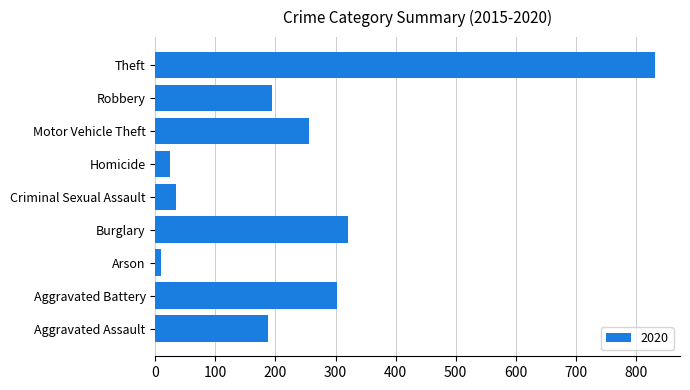

Reading bottom to top, transcribe all the data shown in this chart.

Aggravated Assault=187	Aggravated Battery=303	Arson=9	Burglary=321	Criminal Sexual Assault=34	Homicide=25	Motor Vehicle Theft=256	Robbery=194	Theft=832